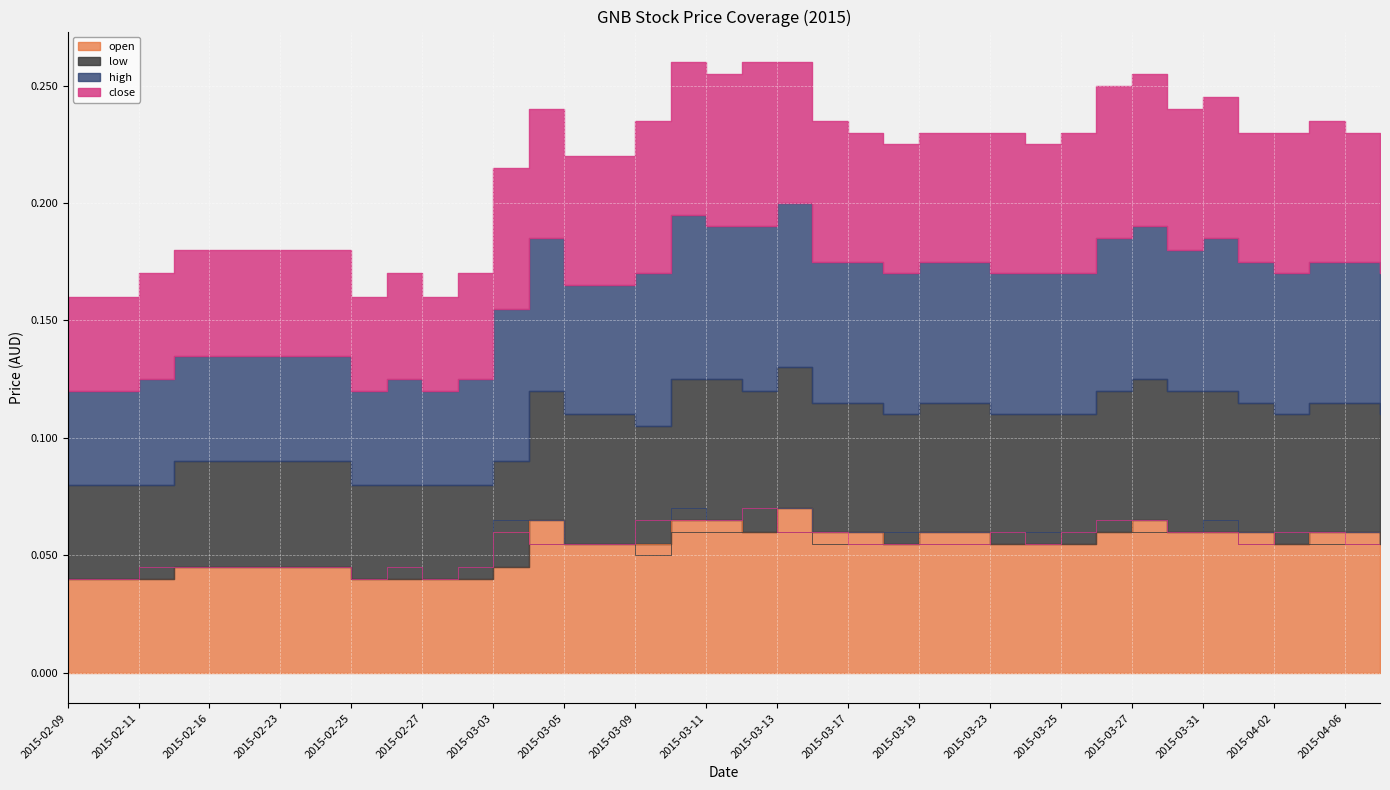

What is the maximum value shown in the chart?

0.1